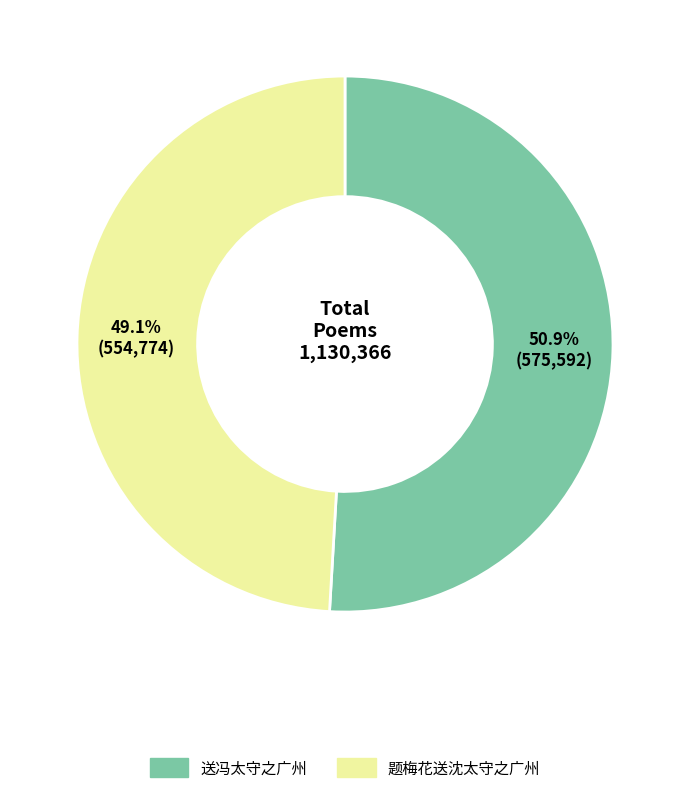

What percentage is NOT represented by 题梅花送沈太守之广州?

50.9%